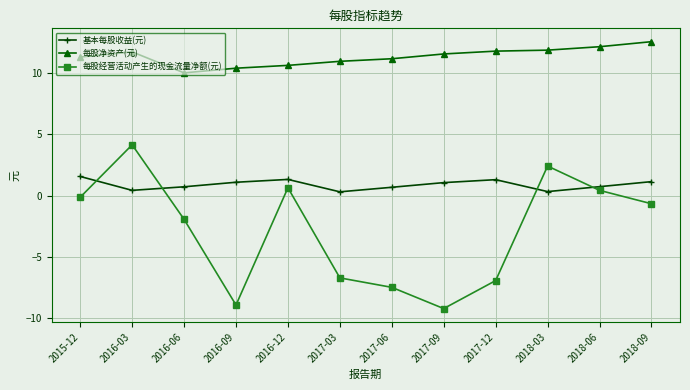

The value of 基本每股收益(元) at 2016-09 is 1.9. True or false?

False